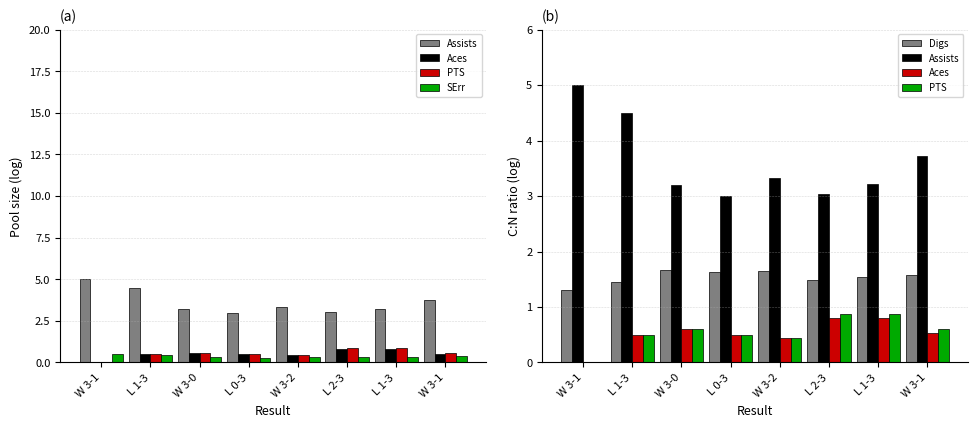

What is the sum of all SErr values?

2.9